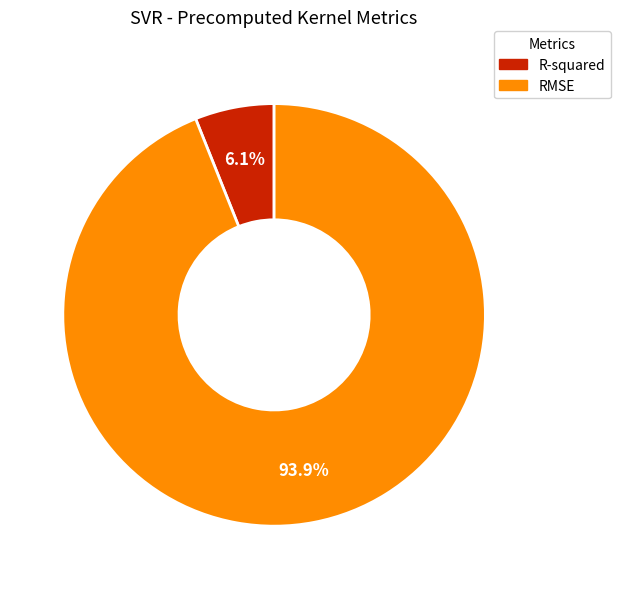

The R-squared slice represents 6% of the pie. True or false?

True